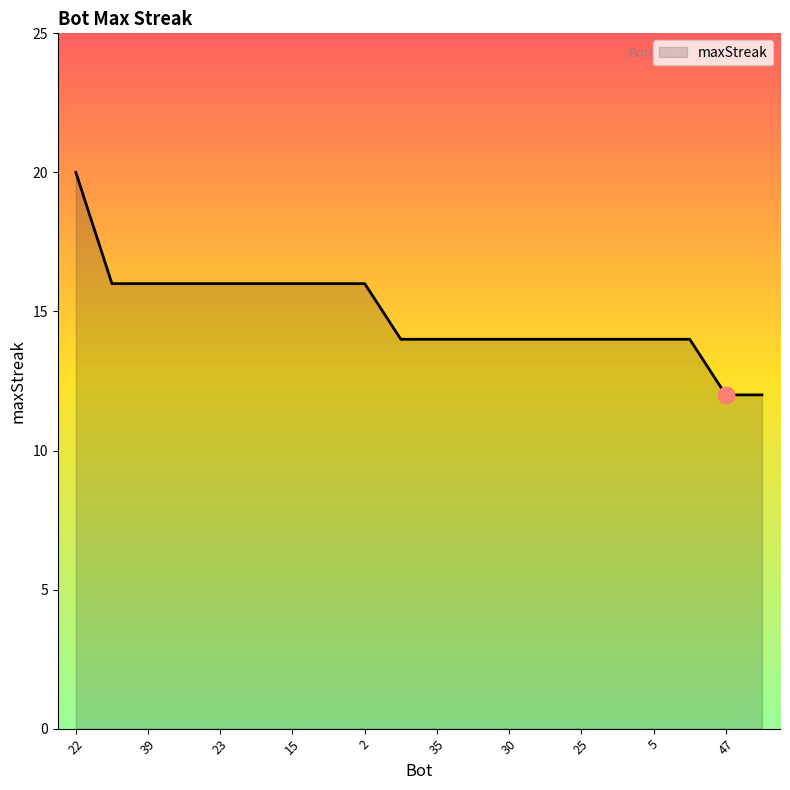

Does the chart have visible grid lines?

No